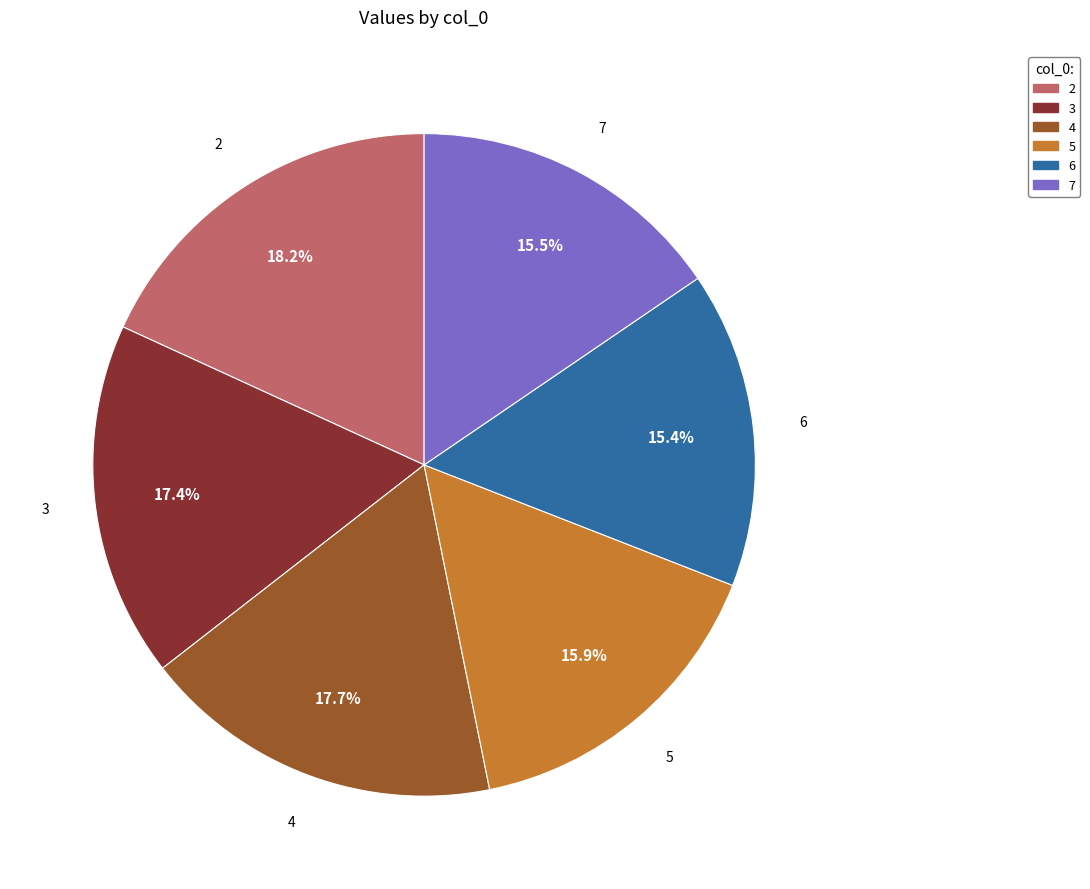

Which slice is the largest?

2